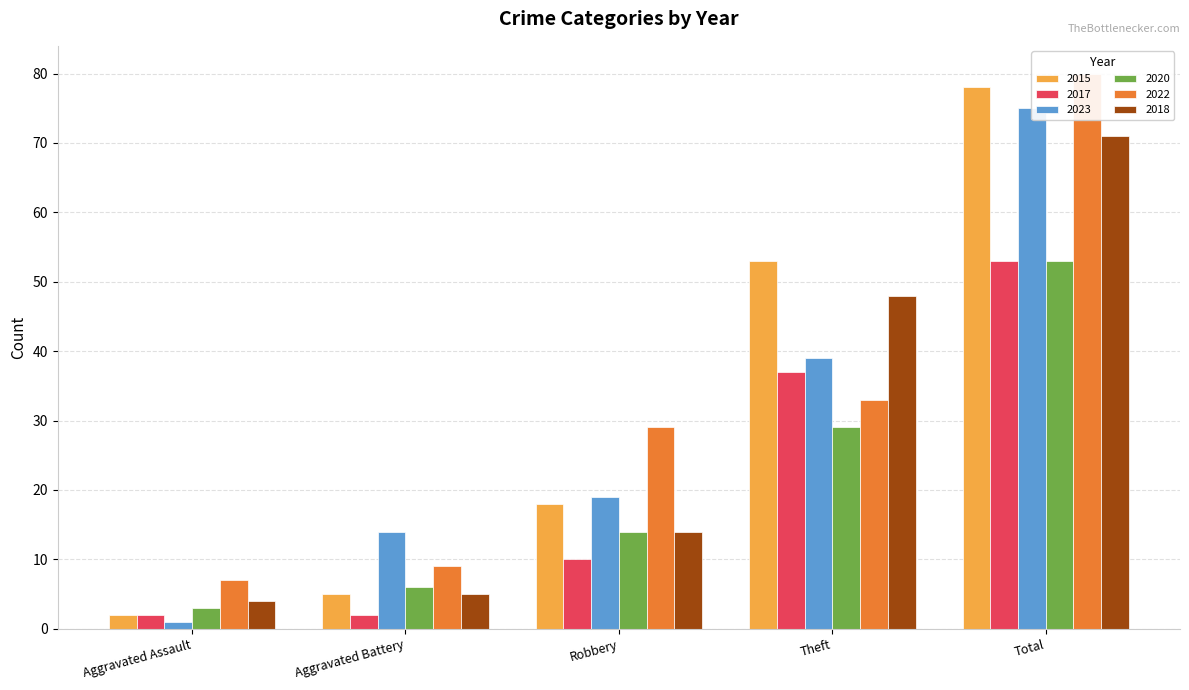

What is the sum of all 2018 values?

142